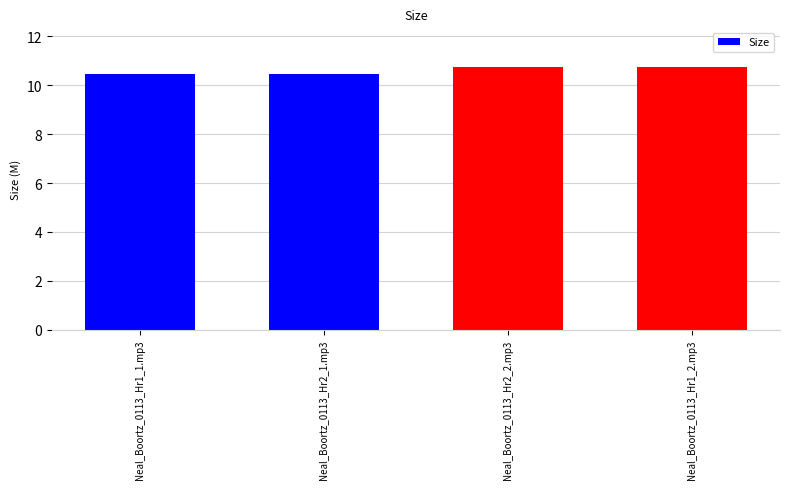

Is it true that the value at Neal_Boortz_0113_Hr1_2.mp3 is 10.8?

True